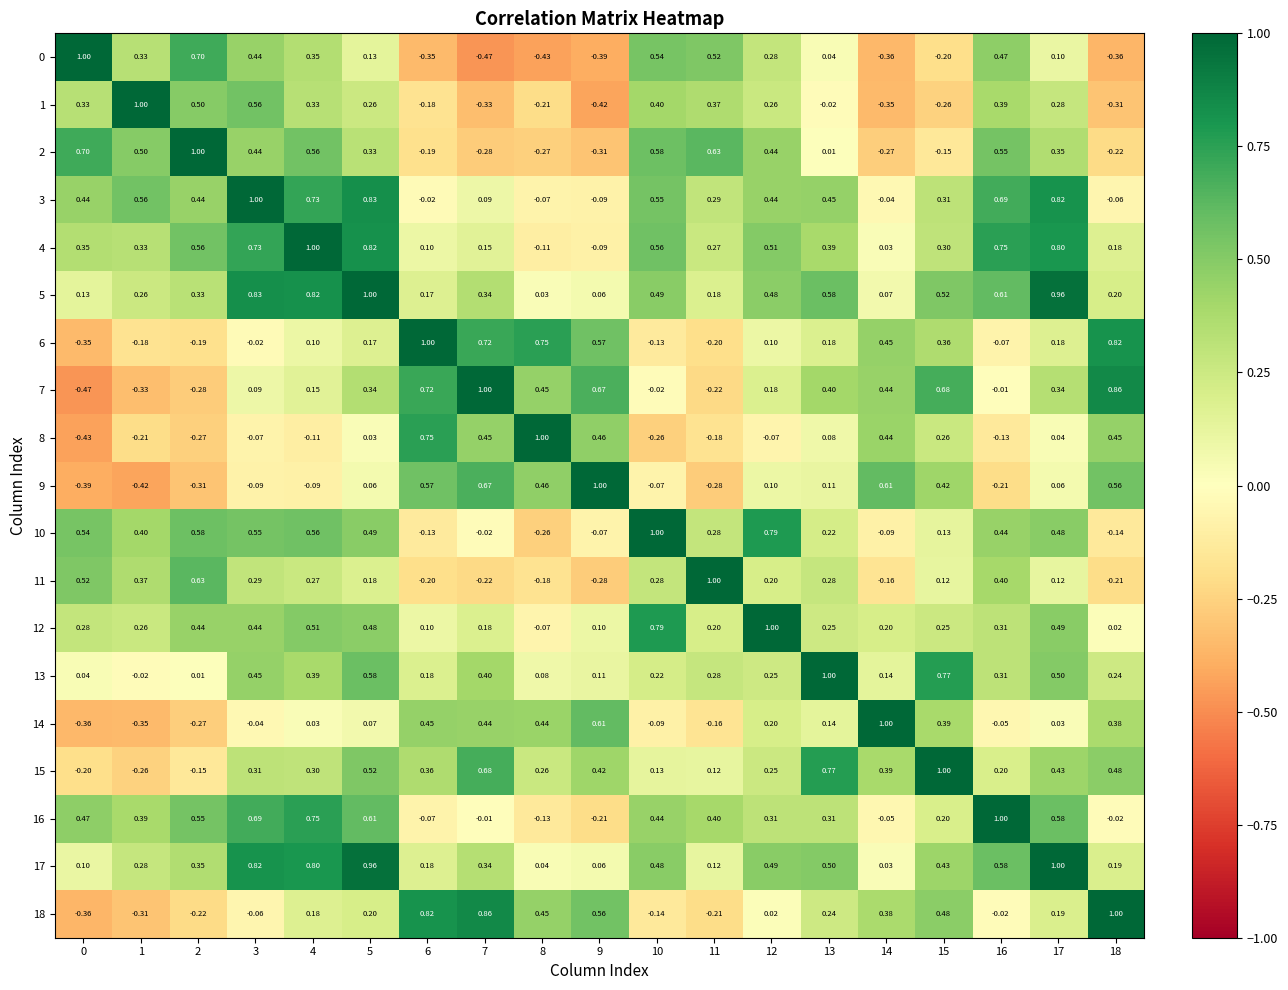

Is the value of 9 at 2 greater than the value of 16 at 7?

No